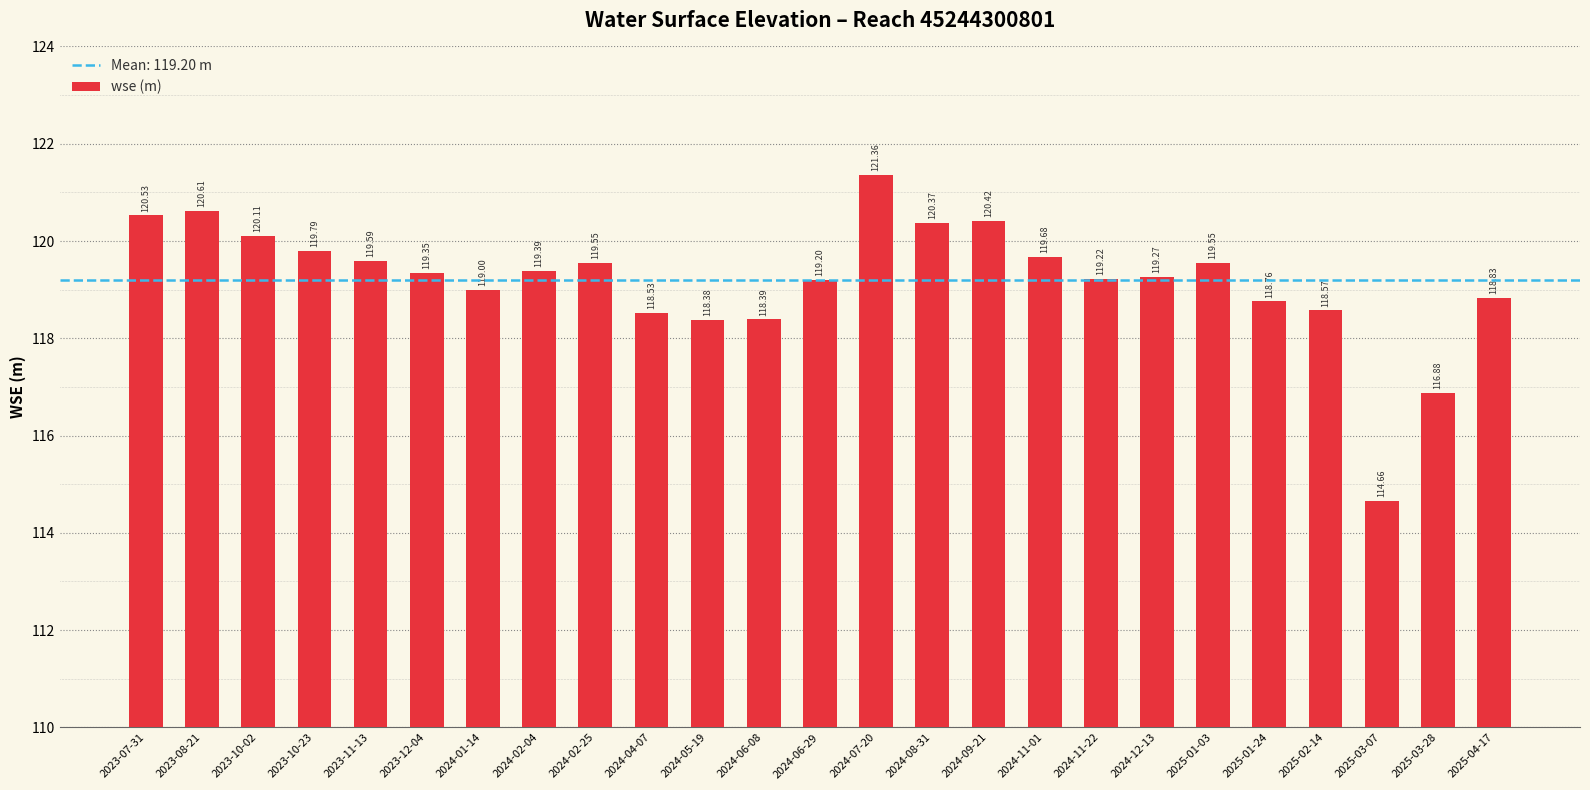

True or false: the data shows 190.8 at 2025-03-07.

False